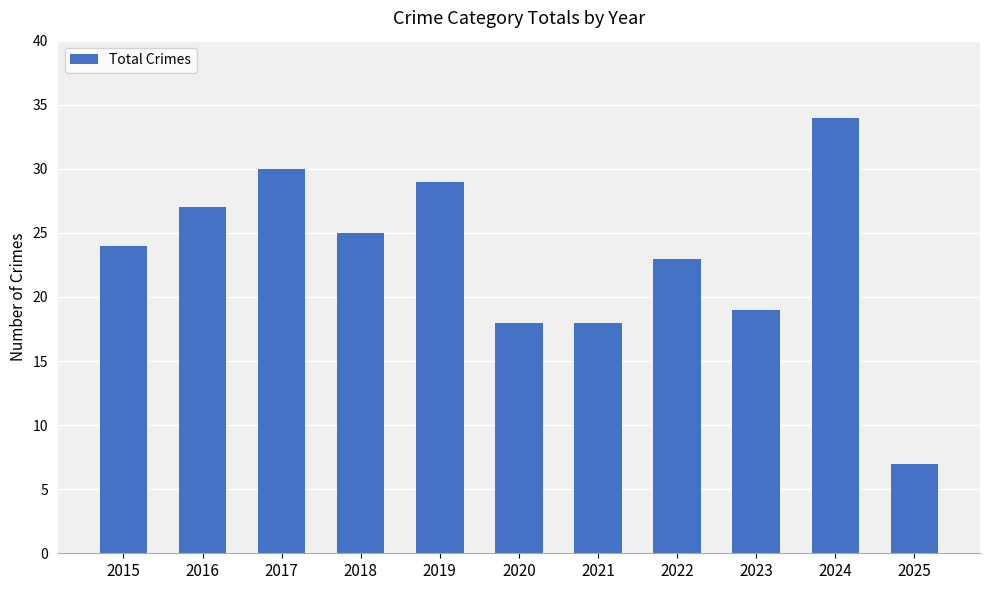

Reading left to right, transcribe all the data shown in this chart.

2015=24	2016=27	2017=30	2018=25	2019=29	2020=18	2021=18	2022=23	2023=19	2024=34	2025=7